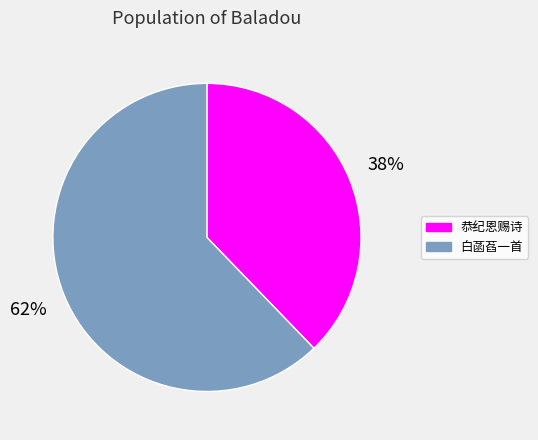

To the nearest percent, what is the difference between the largest and smallest slice percentages?

24%